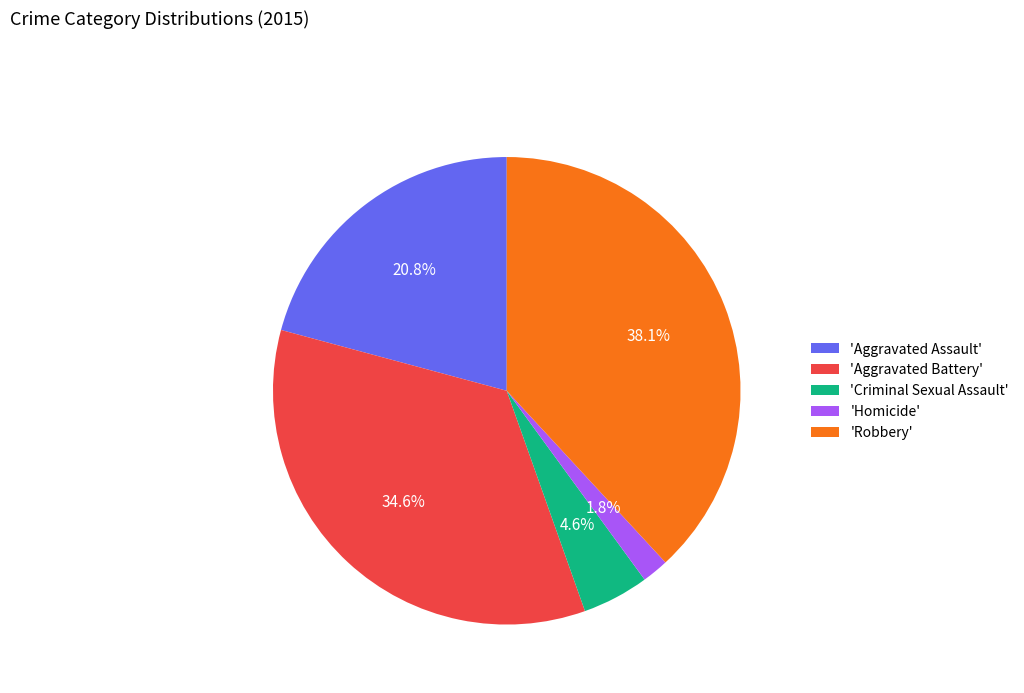

How many segments does this pie chart have?

5